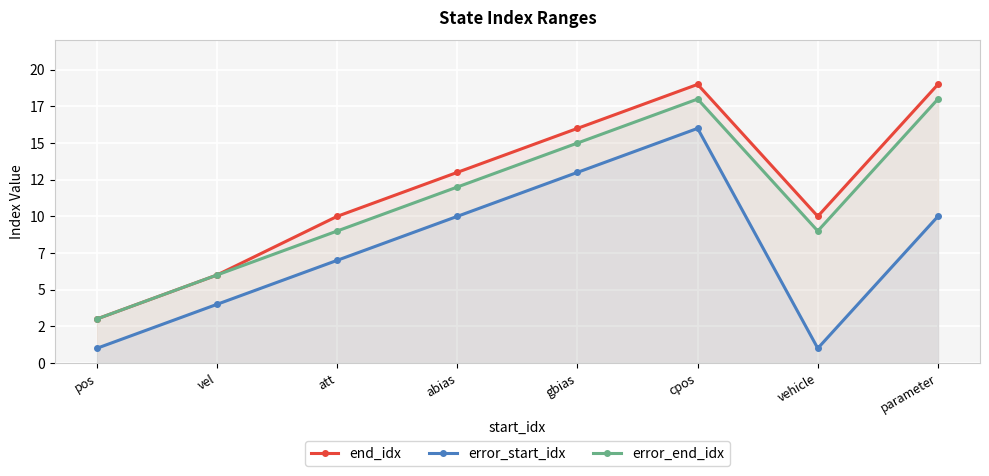

Which label corresponds to the smallest value in the chart?

pos